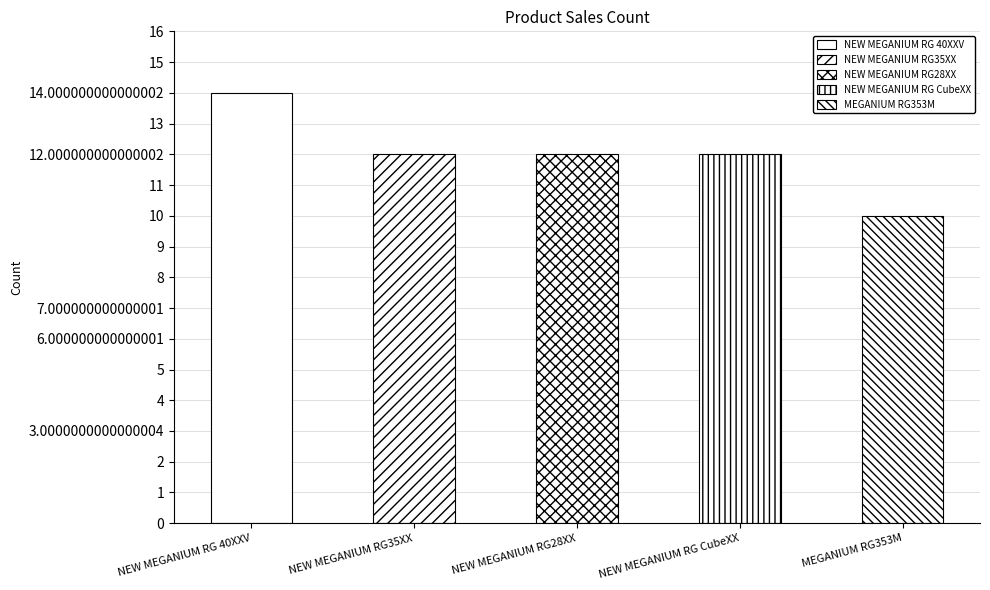

Between NEW MEGANIUM RG28XX and NEW MEGANIUM RG 40XXV, which is larger?

NEW MEGANIUM RG 40XXV